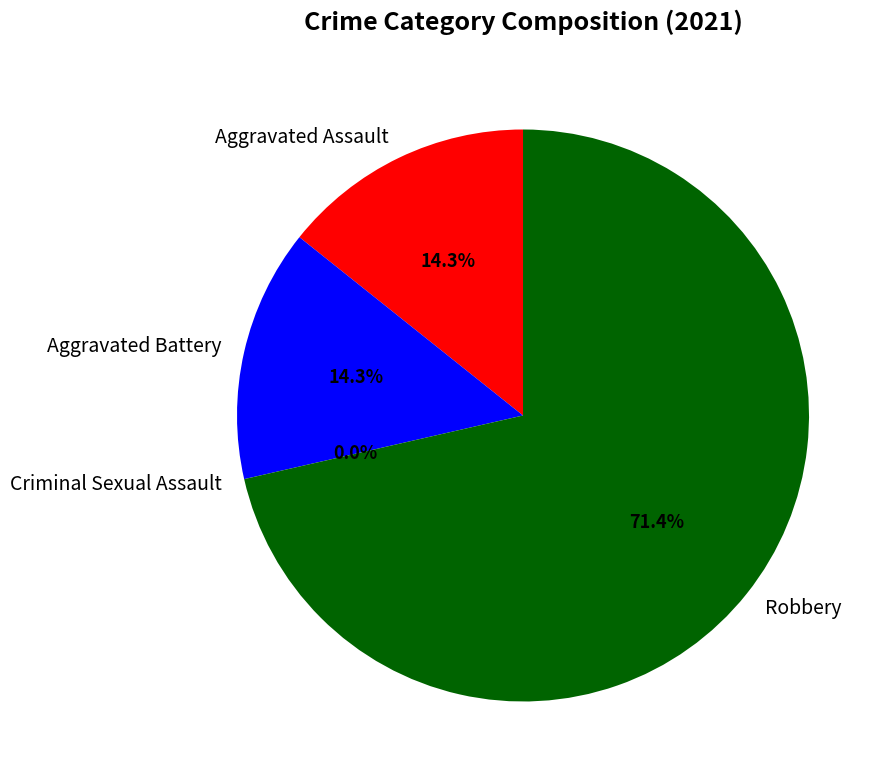

To the nearest percent, what is the difference between the Robbery and Aggravated Assault slice percentages?

57%